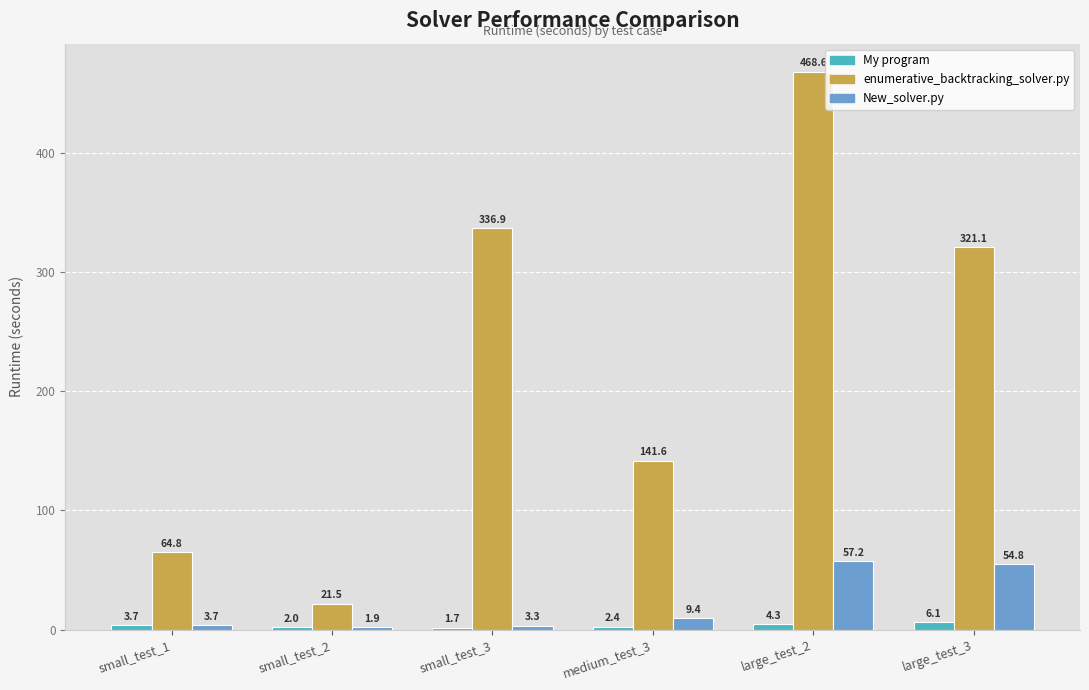

What is the difference between the New_solver.py values at small_test_2 and medium_test_3?

7.4